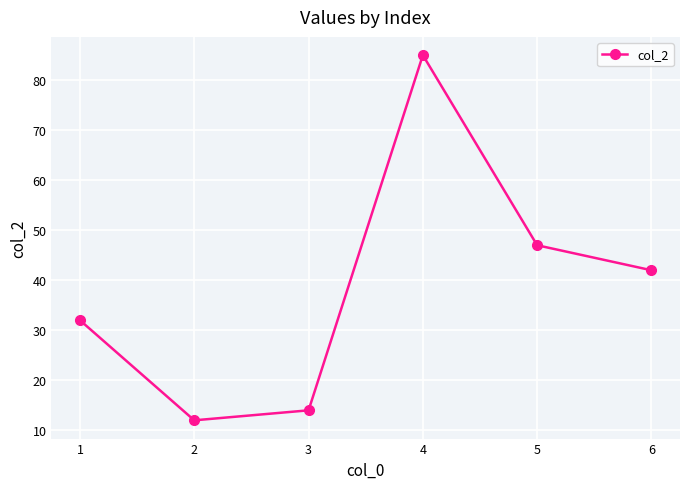

Reading right to left, what are all the values shown in this chart?

42	47	85	14	12	32